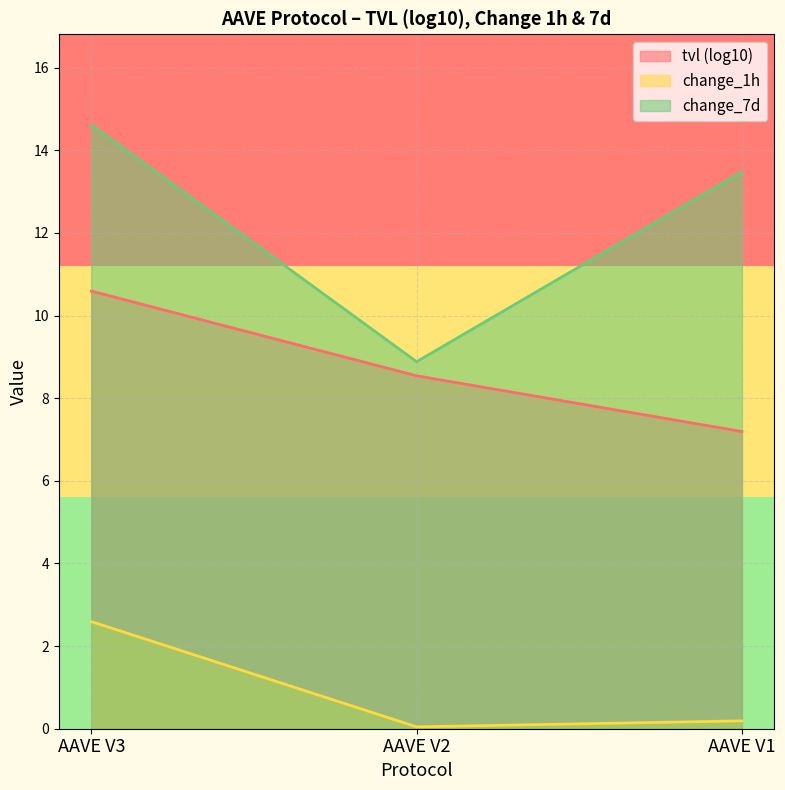

True or false: tvl has a value of 0.0 at AAVE V2.

True